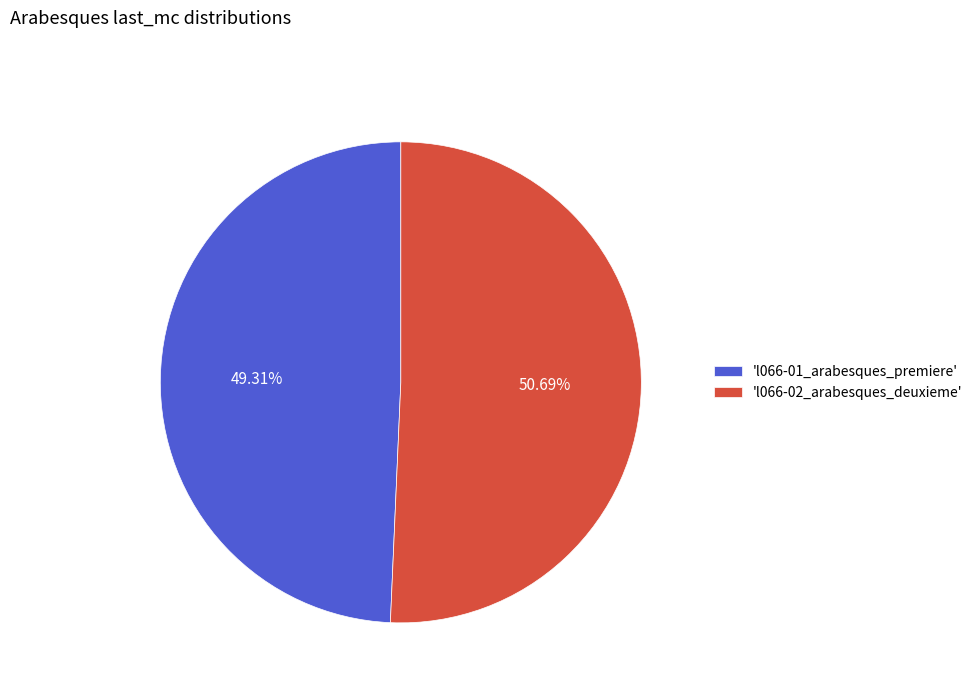

How many segments does this pie chart have?

2